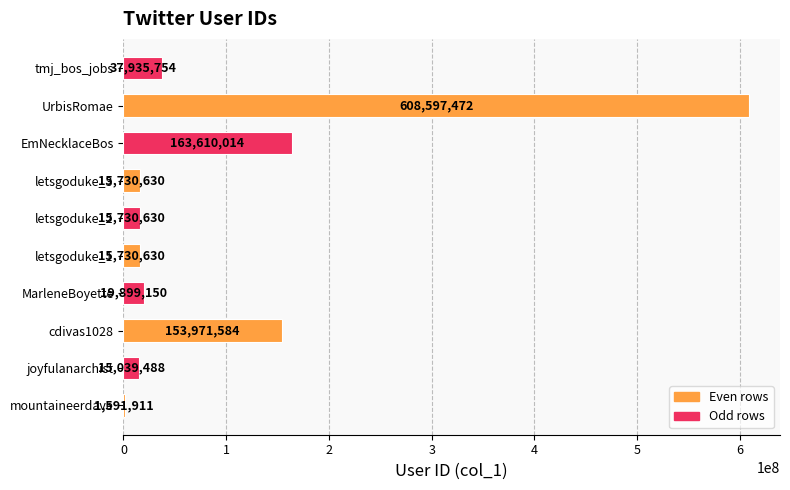

What is the sum of all values?

1047837263